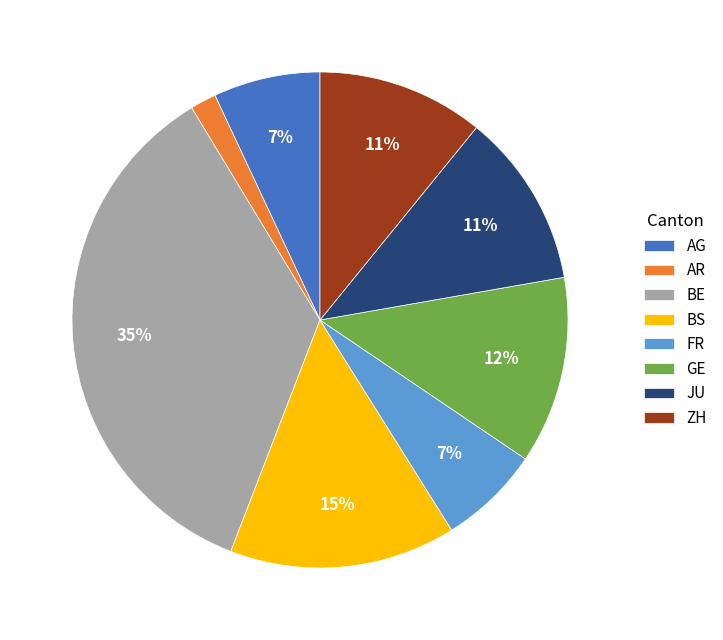

Is the sum of FR and GE greater than half?

No